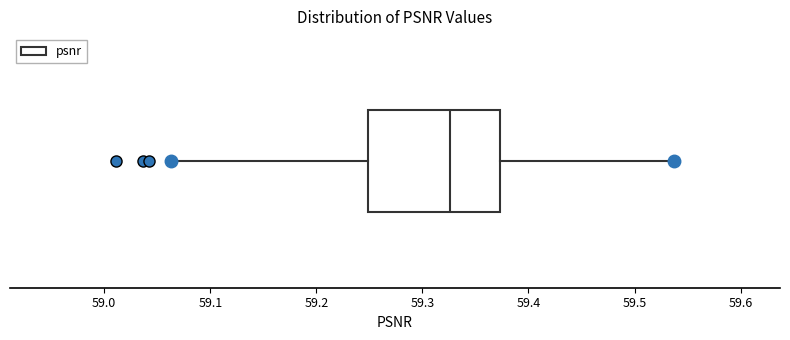

Read this box plot against the x-axis: the position of the median line, the range covered by the box, and the ends of both whiskers. The values are not printed on the chart, so give them approximately, as read against the axis.

median 59.33, box 59.25 to 59.37, whiskers 59.07 to 59.54